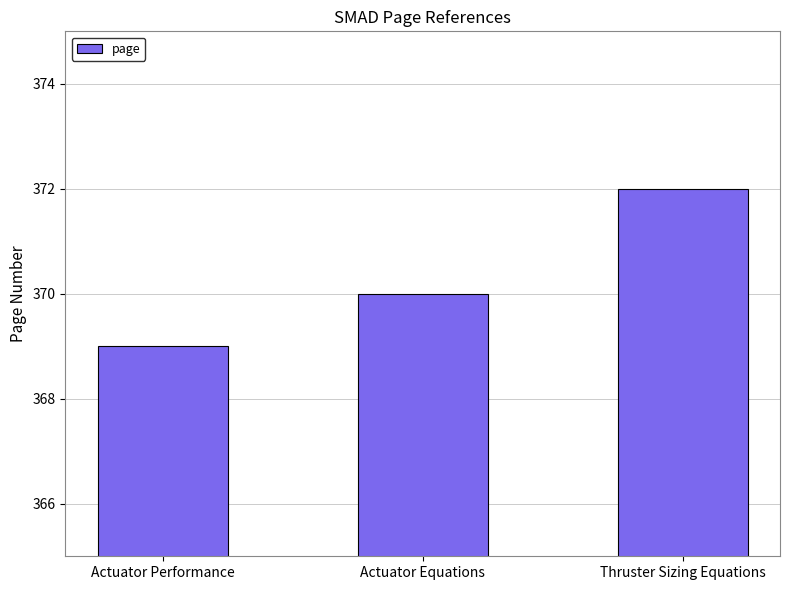

Reading left to right, transcribe all the data shown in this chart.

Actuator Performance=369	Actuator Equations=370	Thruster Sizing Equations=372